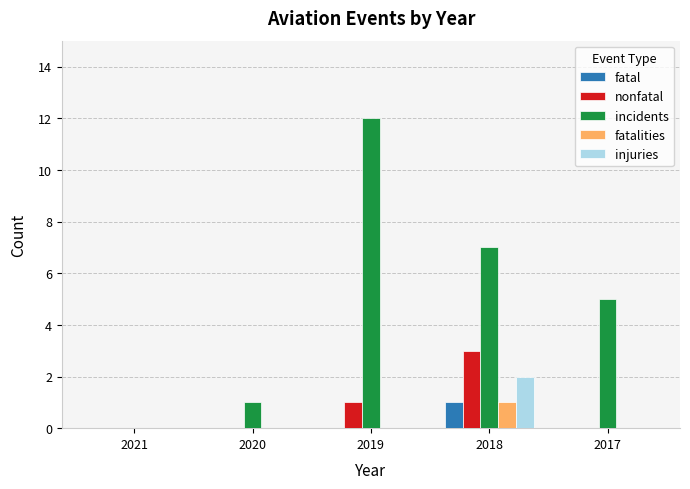

Reading left to right, list all the values displayed in this chart.

fatal: 2021=0	2020=0	2019=0	2018=1	2017=0
nonfatal: 2021=0	2020=0	2019=1	2018=3	2017=0
incidents: 2021=0	2020=1	2019=12	2018=7	2017=5
fatalities: 2021=0	2020=0	2019=0	2018=1	2017=0
injuries: 2021=0	2020=0	2019=0	2018=2	2017=0